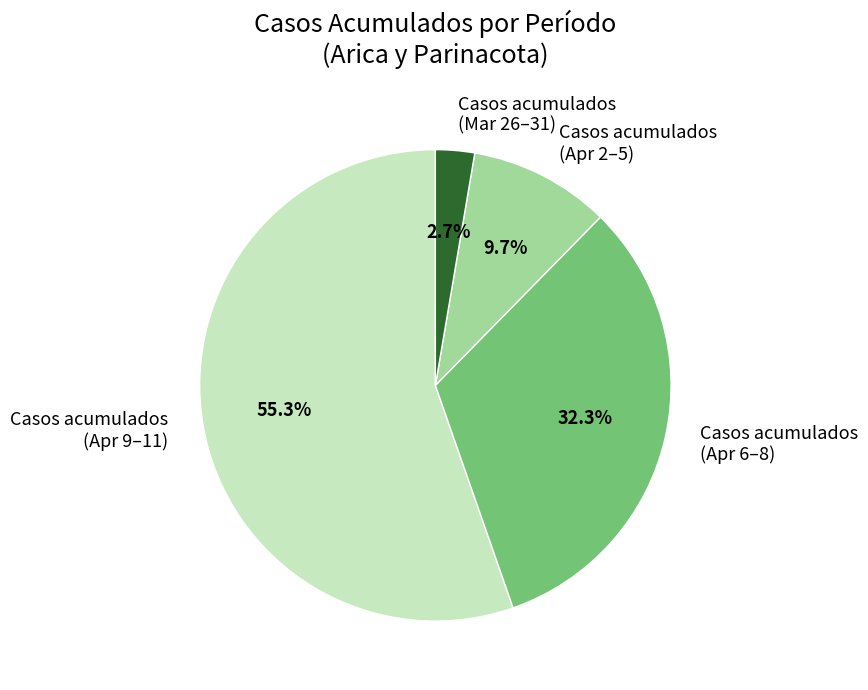

Is Casos acumulados (Apr 9–11) the majority of the pie?

Yes